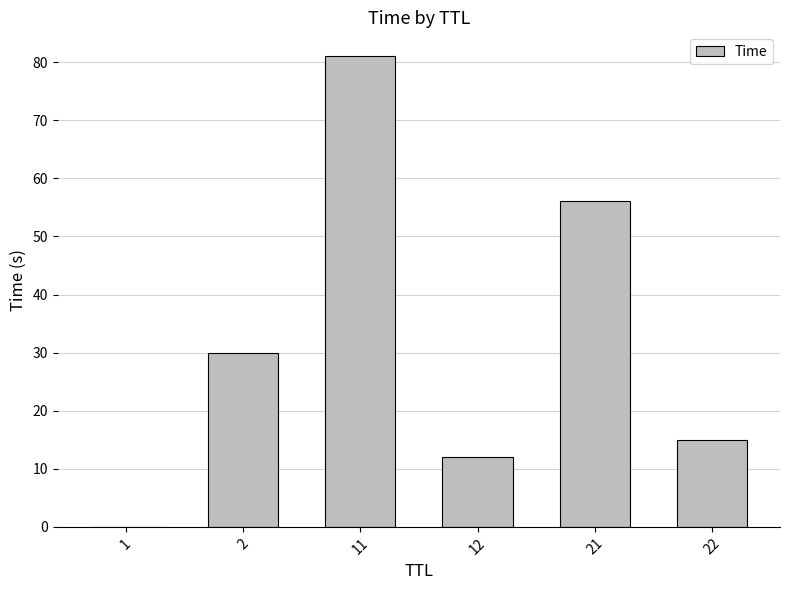

Is it true that the value at 12 is 7.3?

False